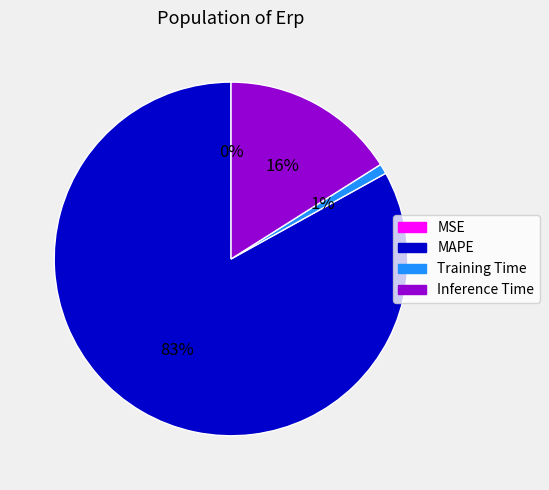

To the nearest percent, what is the difference between the largest and smallest slice percentages?

83%